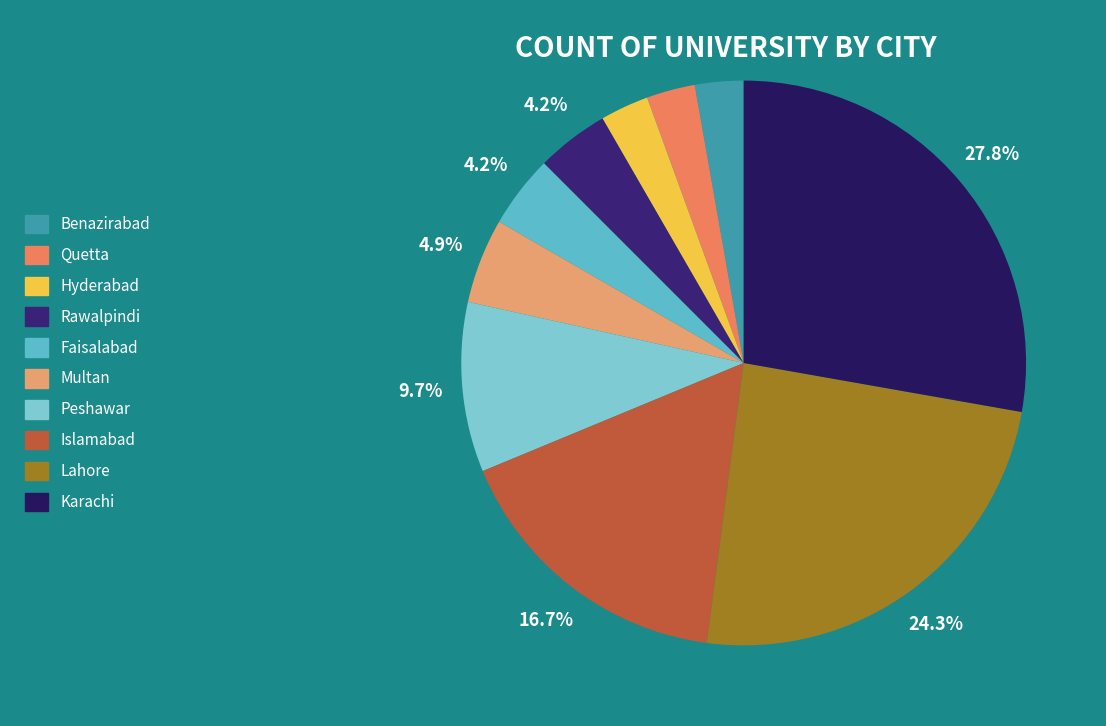

To the nearest percent, what is the difference between the Karachi and Faisalabad slice percentages?

24%